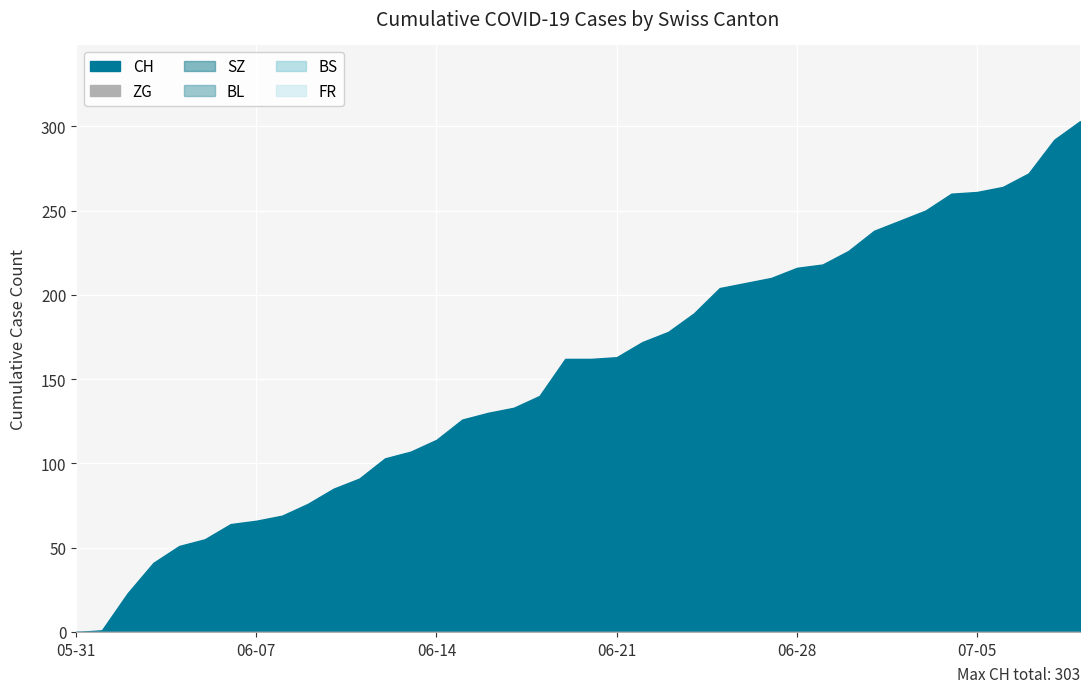

How many series are shown in this chart?

6